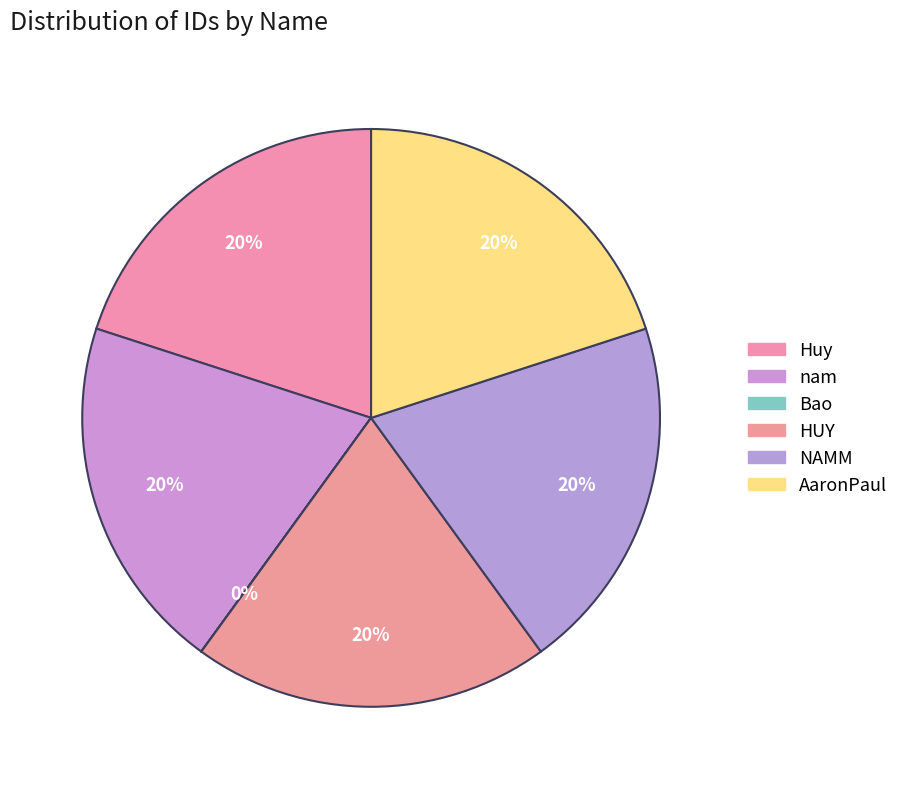

Which slice is the smallest?

Bao